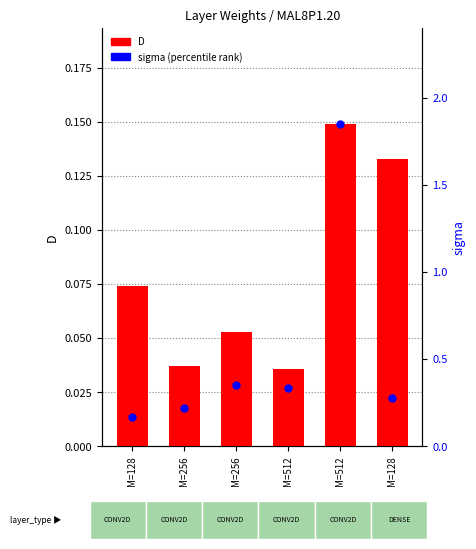

What is the maximum value for D?

0.1